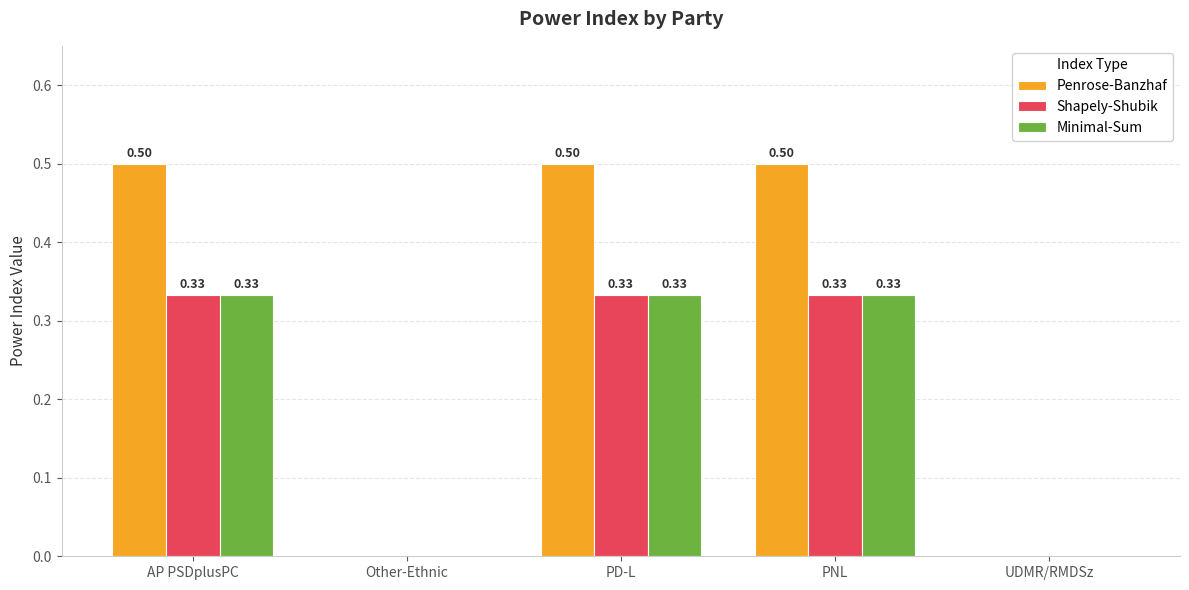

The value of Minimal-Sum at AP PSDplusPC is 0.5. True or false?

False